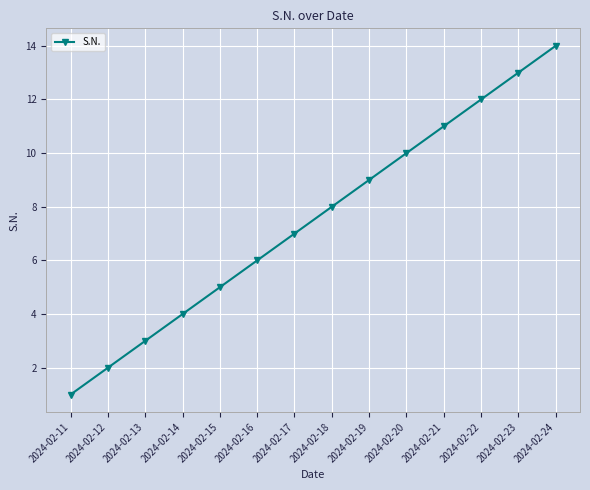

How many lines are shown in the chart?

1